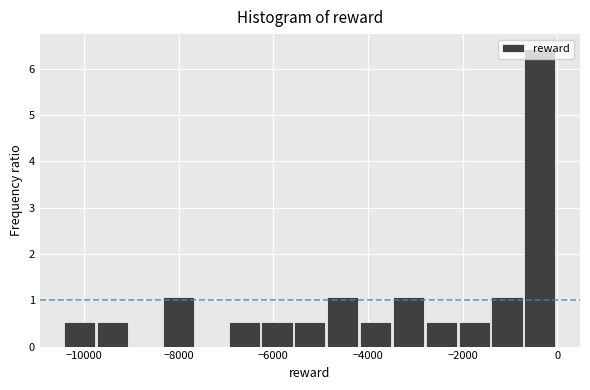

Around what value on the x-axis is the tallest bar? Give the approximate position of its centre, as read against the axis.

-400